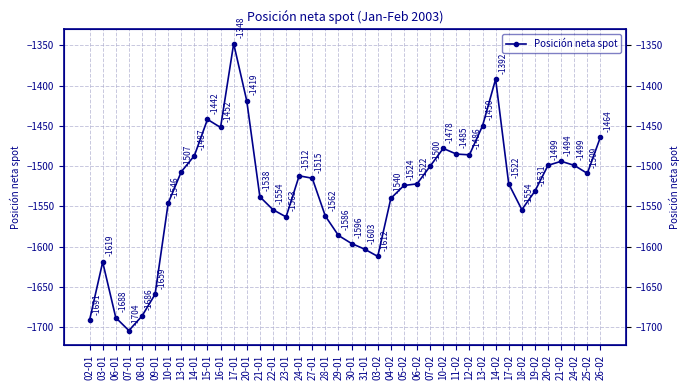

What is the value of the 27th point from the left?

-1500